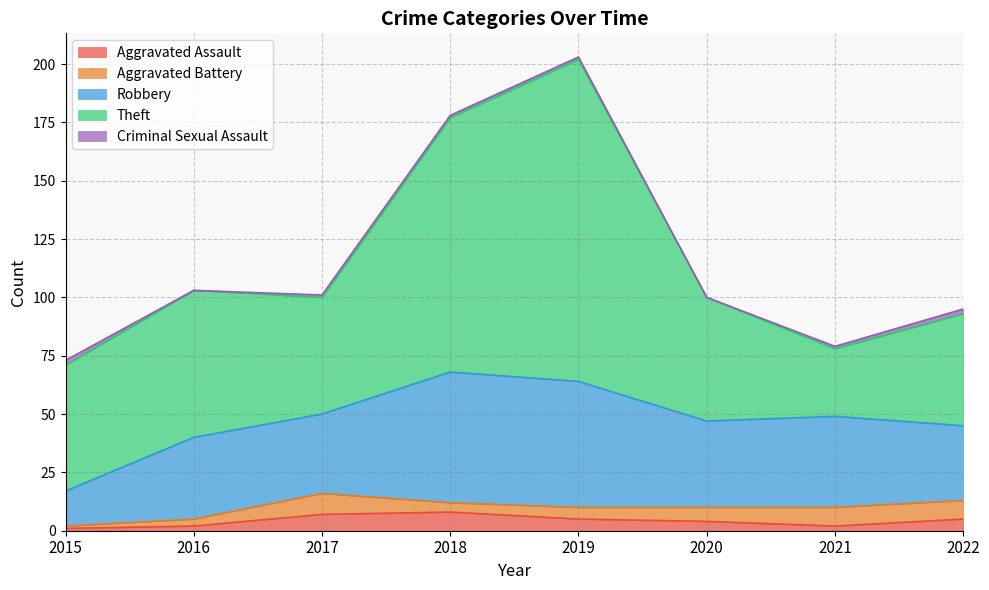

True or false: Criminal Sexual Assault and Robbery intersect in this chart.

False